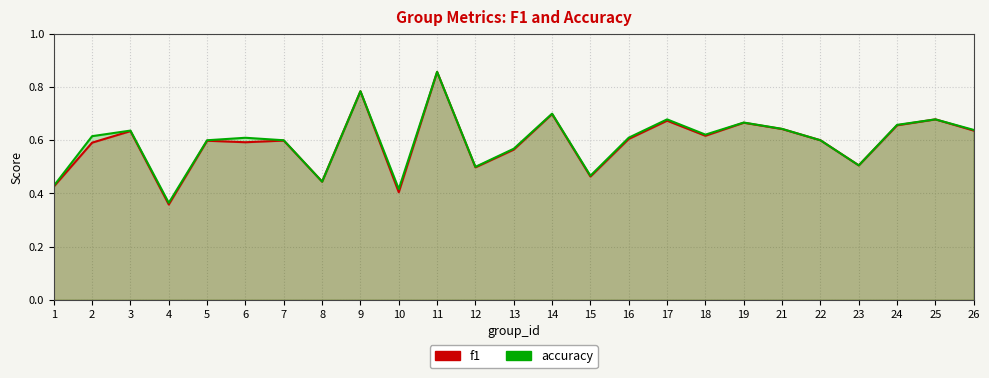

The value of f1 at 1 is 0.4. True or false?

True